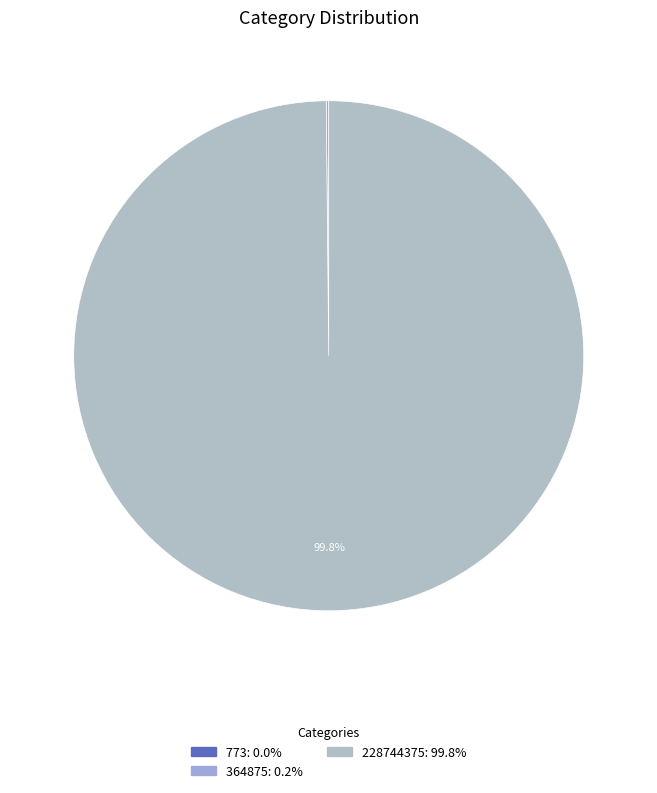

Rank the categories by value from highest to lowest.

228744375, 364875, 773